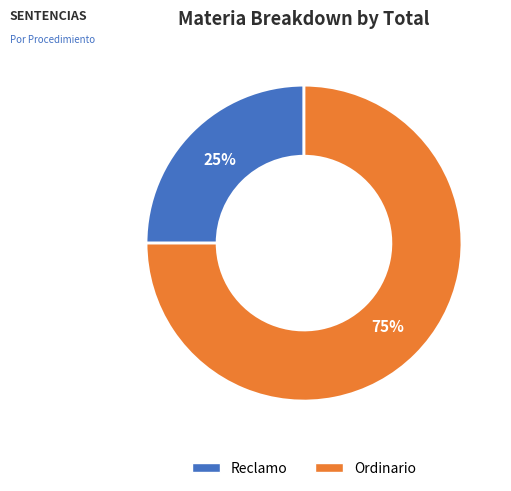

Is there any slice that represents more than half of the pie?

Yes